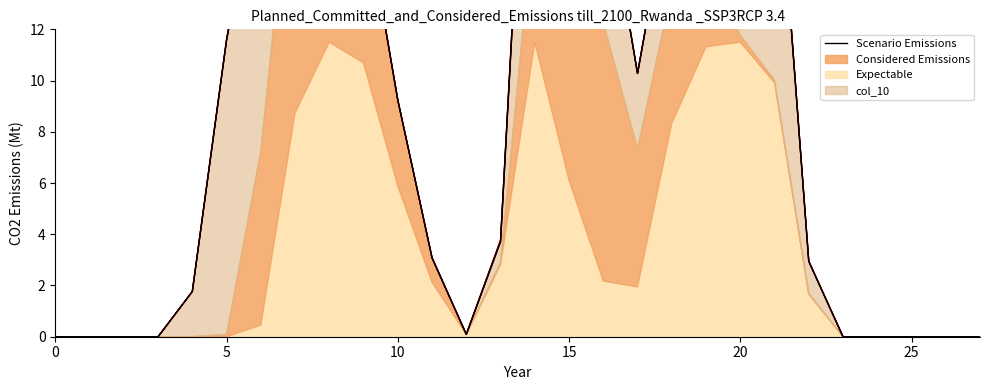

True or false: there are more than 0 points higher than both neighbors.

True